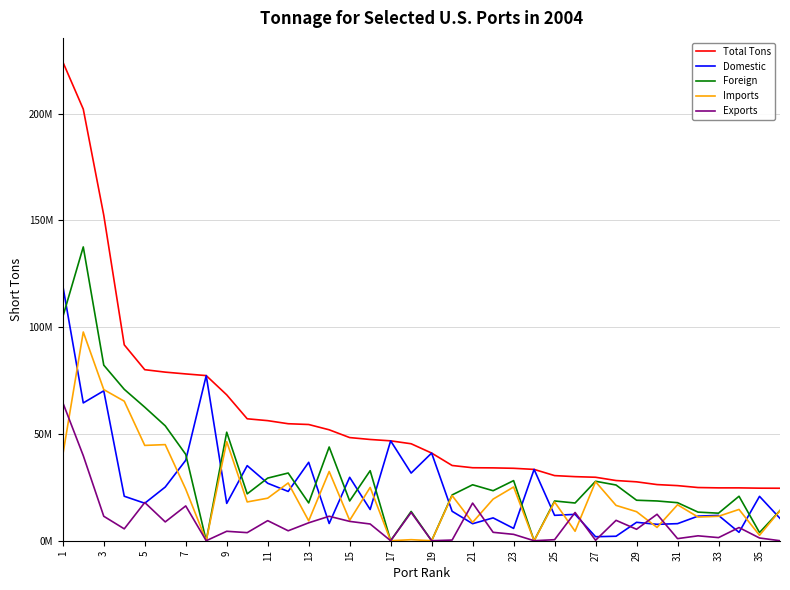

Is this an area chart (filled region under the line)?

No